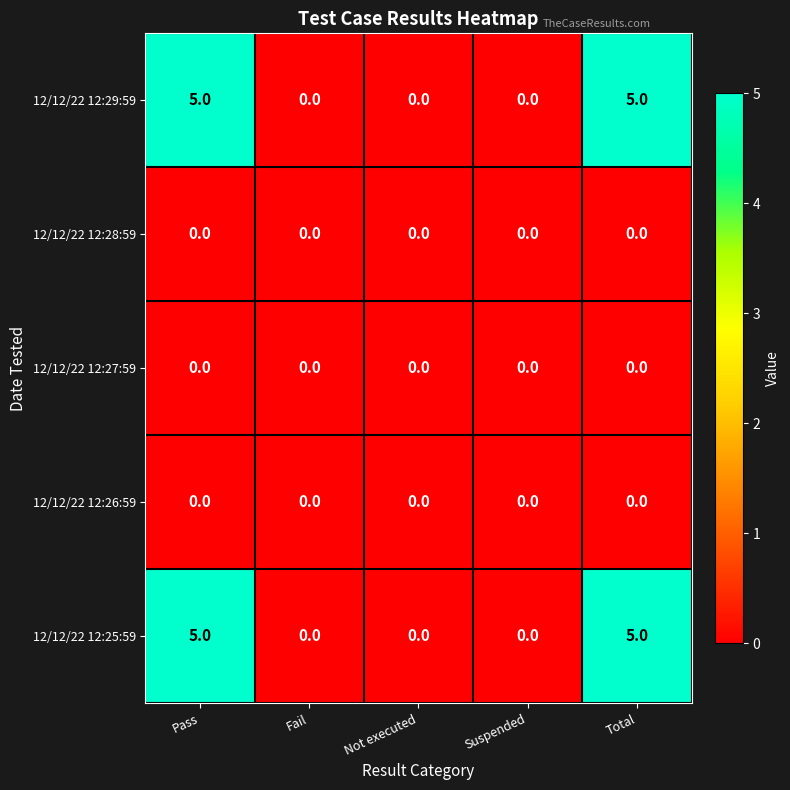

What is the greatest value displayed?

5